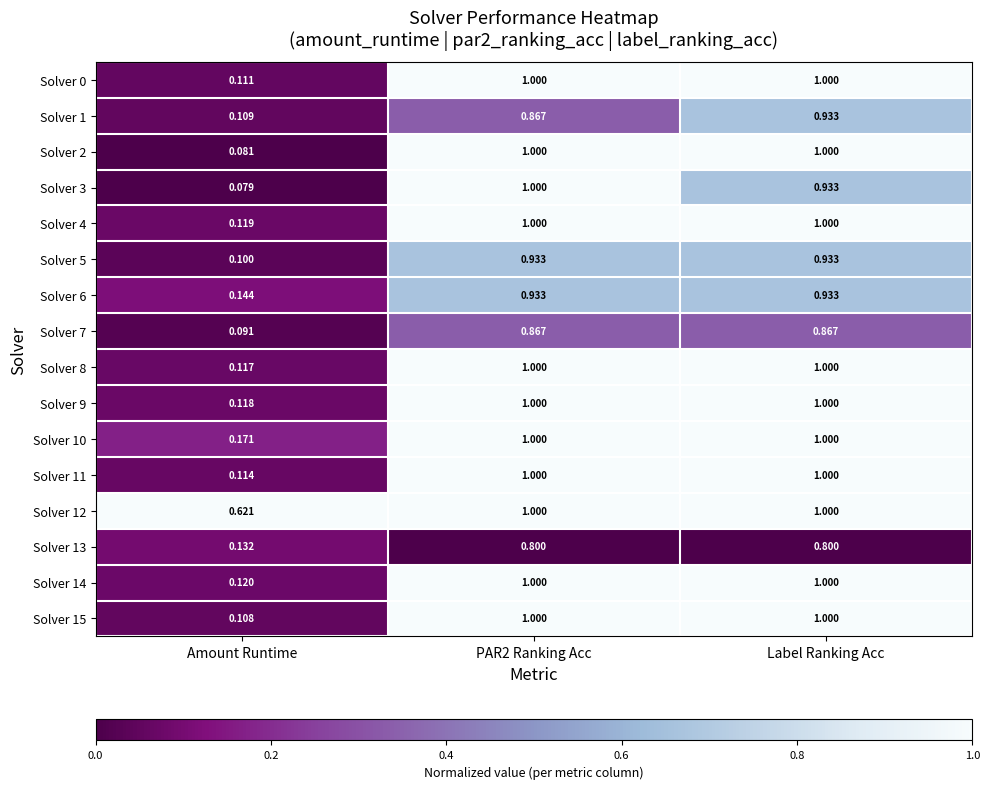

At which label does Solver 6 reach its minimum?

Amount Runtime